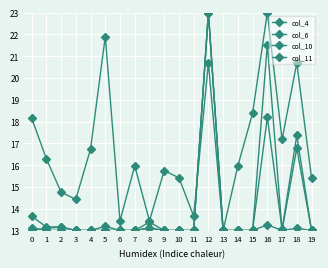

How many lines are shown in the chart?

4